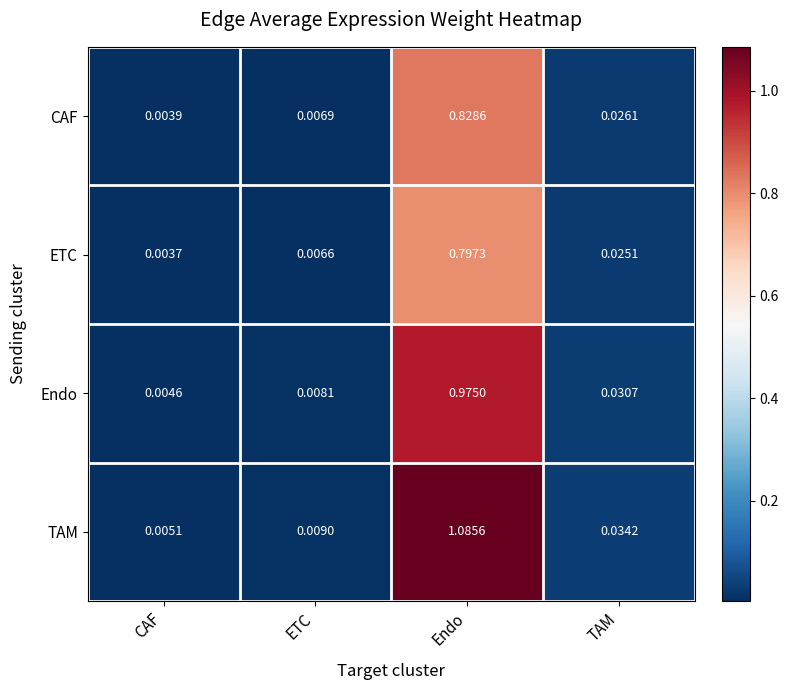

At which label is ETC closest to 0?

CAF